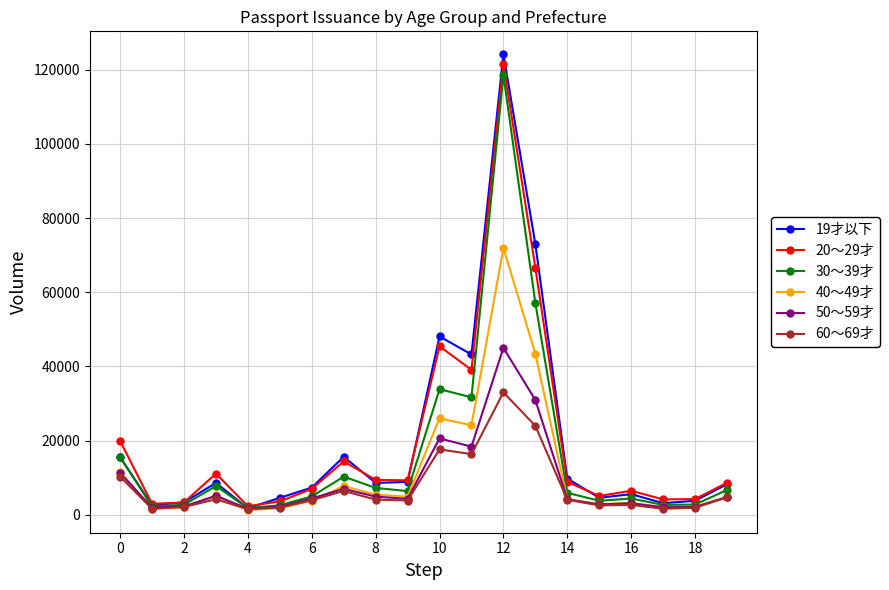

Which series has the widest spread of values?

19才以下